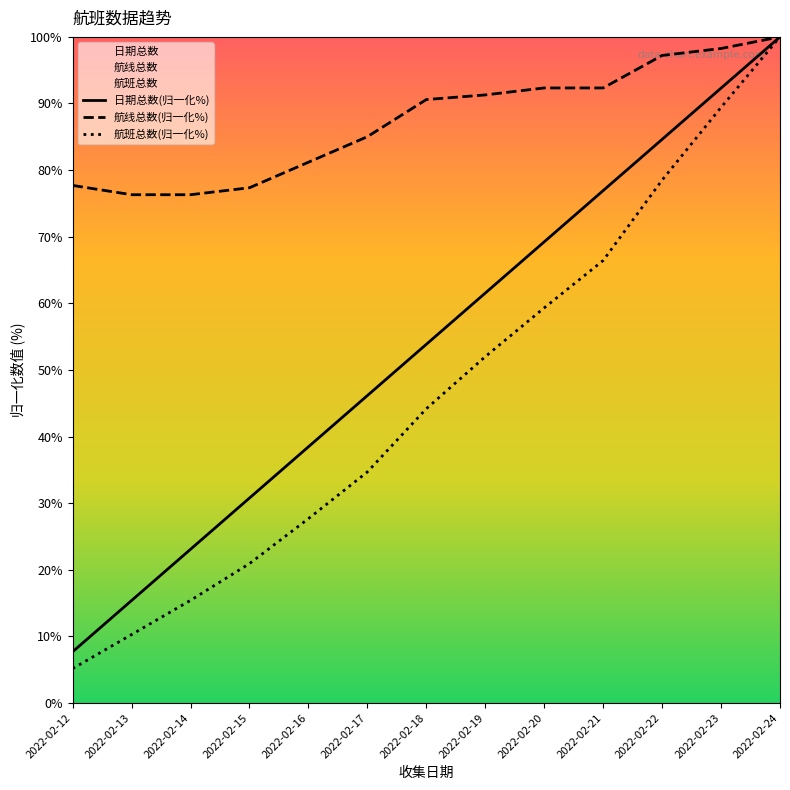

At how many categories does at least one series exceed 88?

7